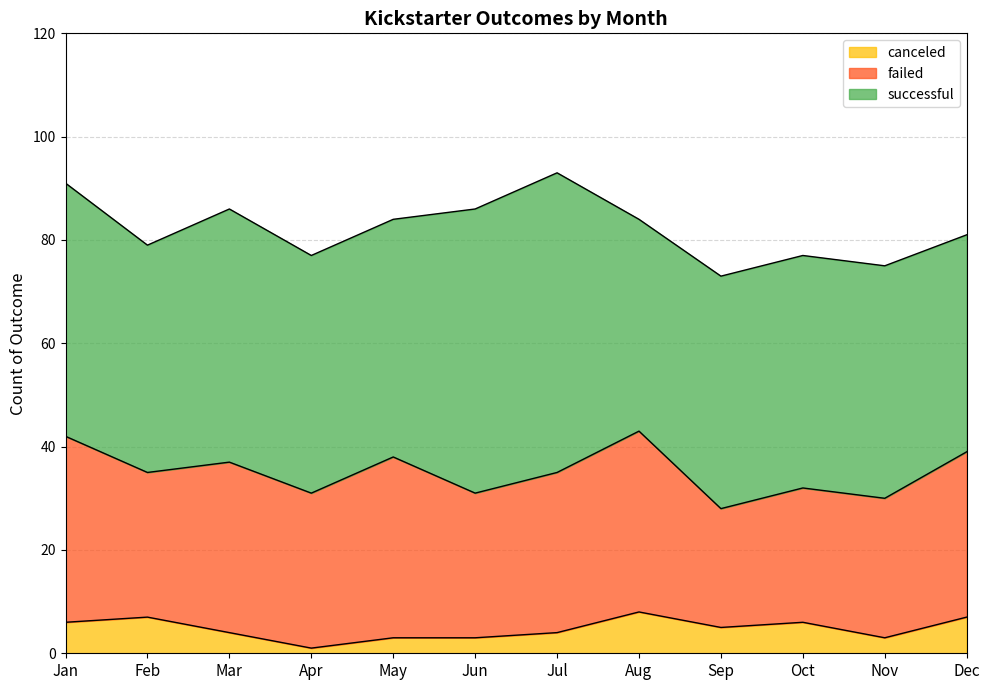

Where is the first local maximum for canceled?

Feb